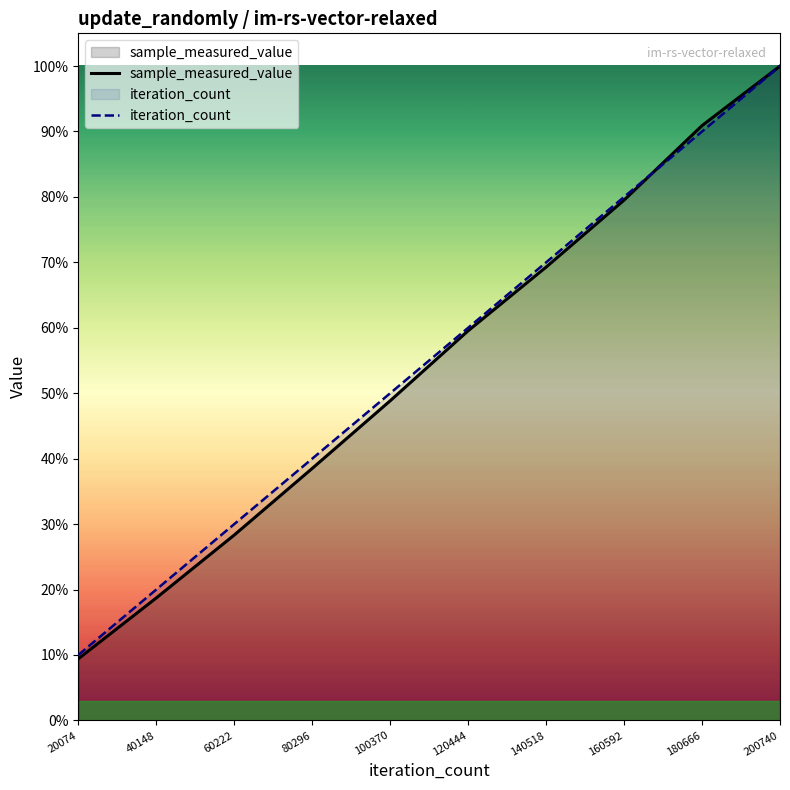

How many times do iteration_count and sample_measured_value cross each other?

1